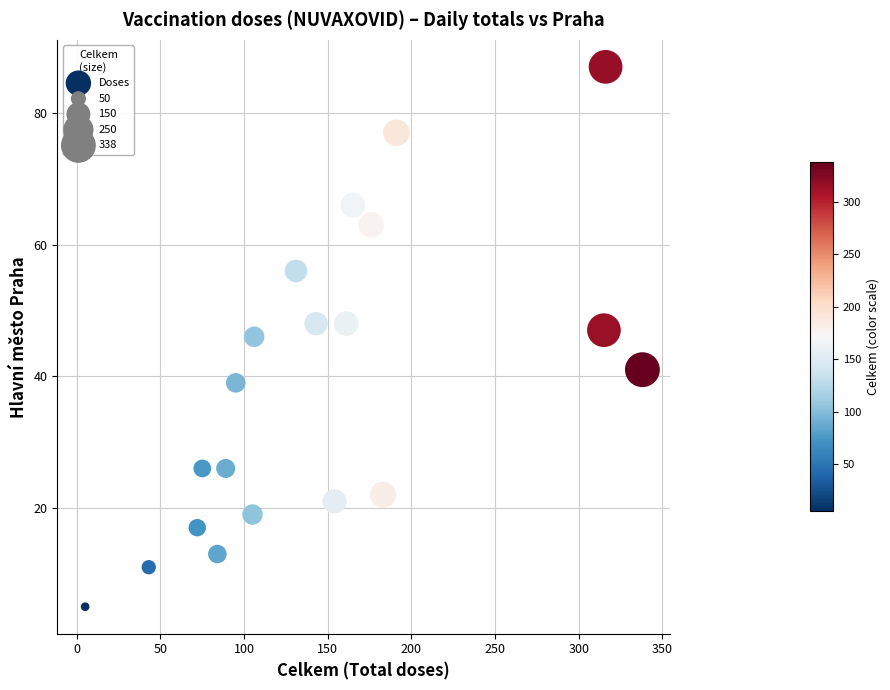

What is the range of X values (max minus min)?

333